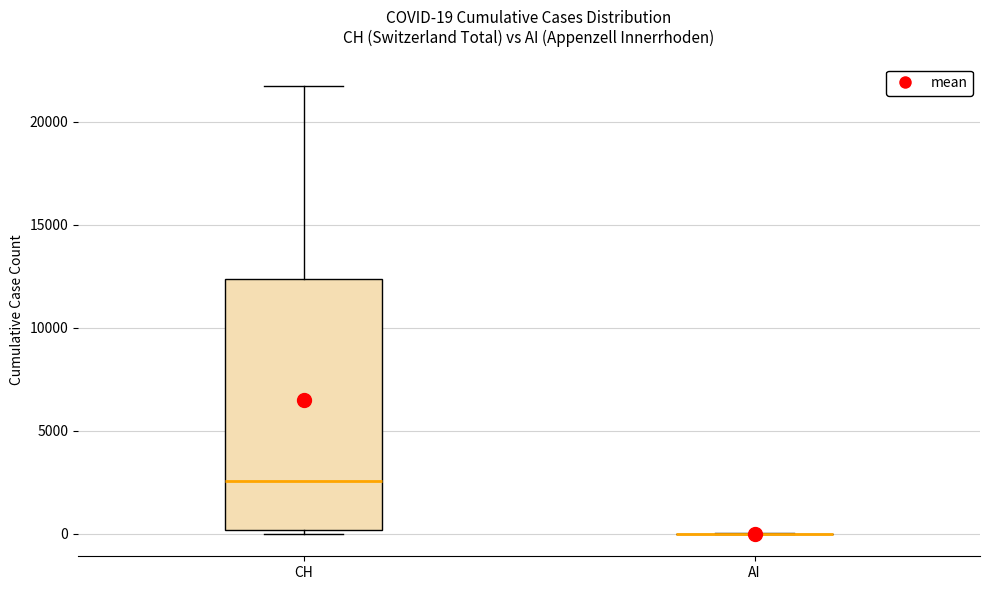

Which box is the tallest, from its lower edge to its upper edge?

CH